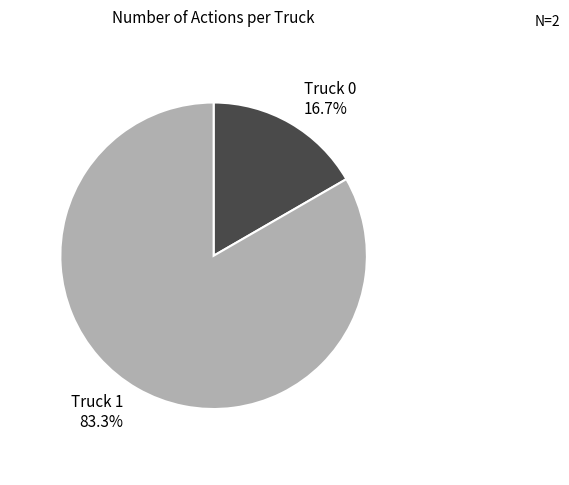

Does any single category account for the majority?

Yes